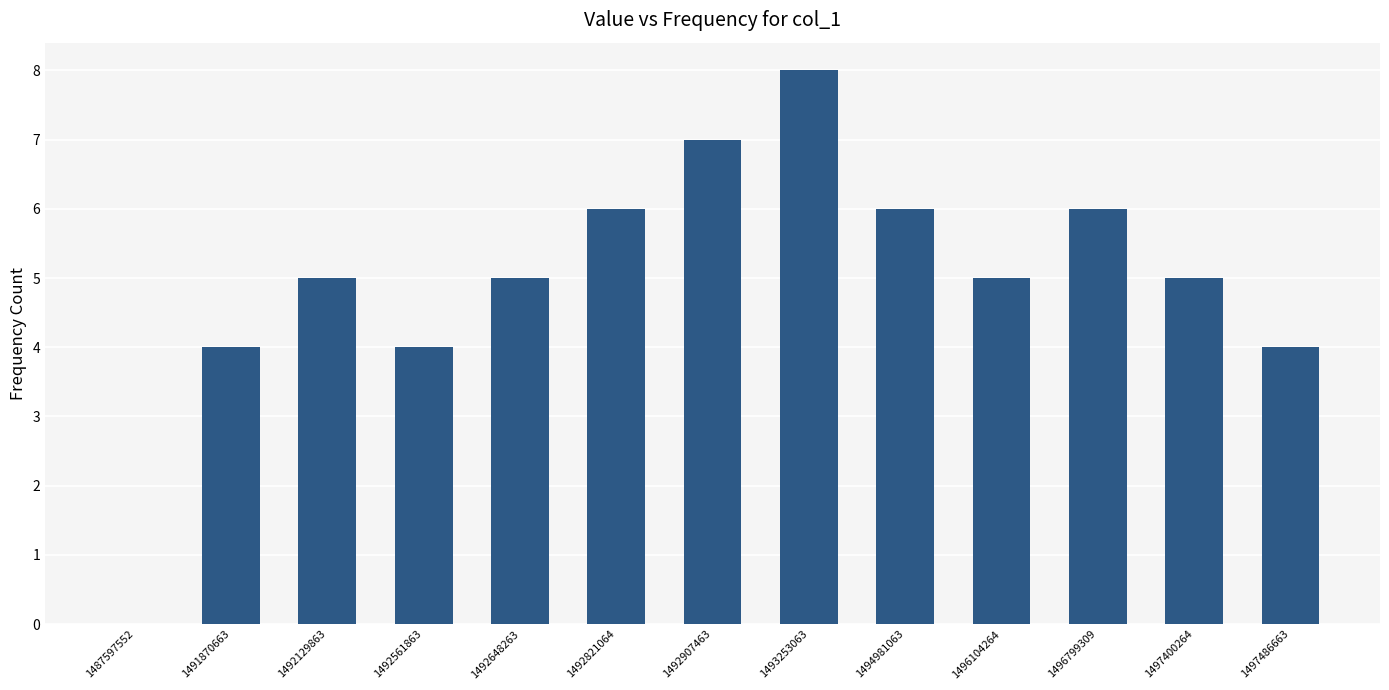

What is the average value?

5